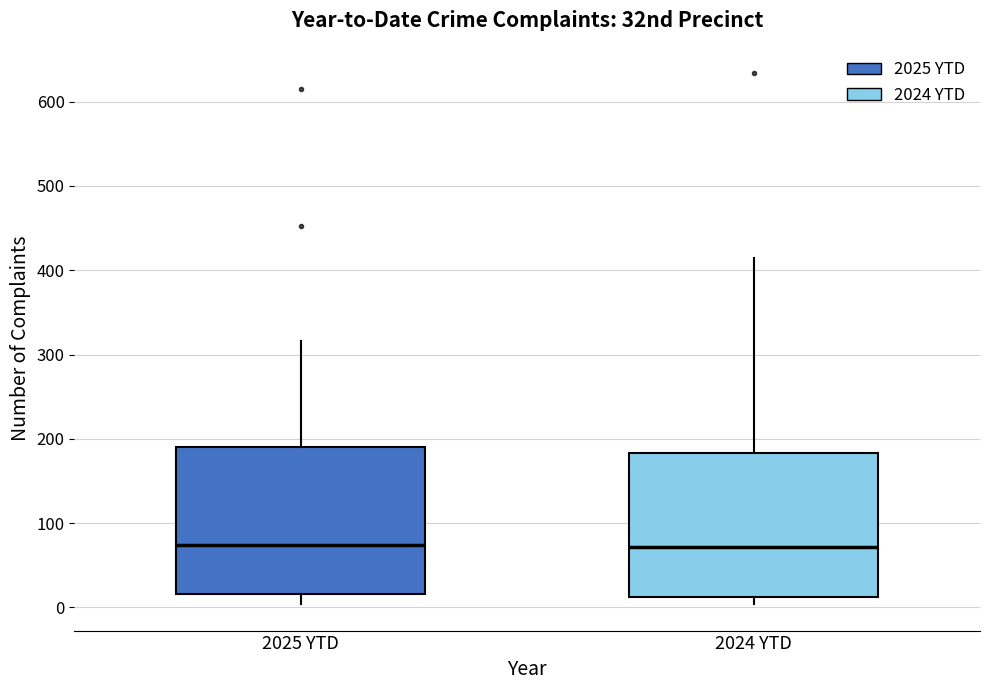

Where is the upper edge of the box for 2025 YTD on the y-axis? The values are not printed on the chart, so give them approximately, as read against the axis.

190